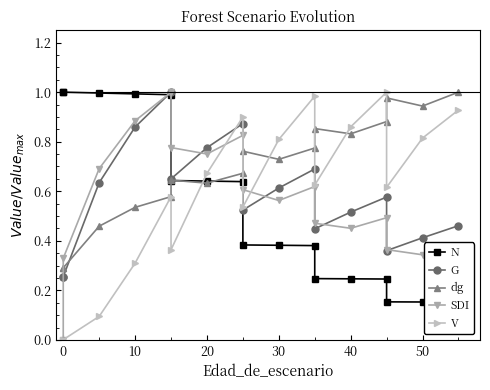

How many interior local peaks does the SDI series have?

4